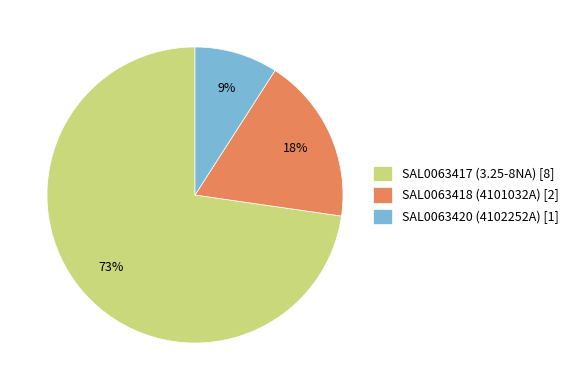

How many slices are in this pie chart?

3